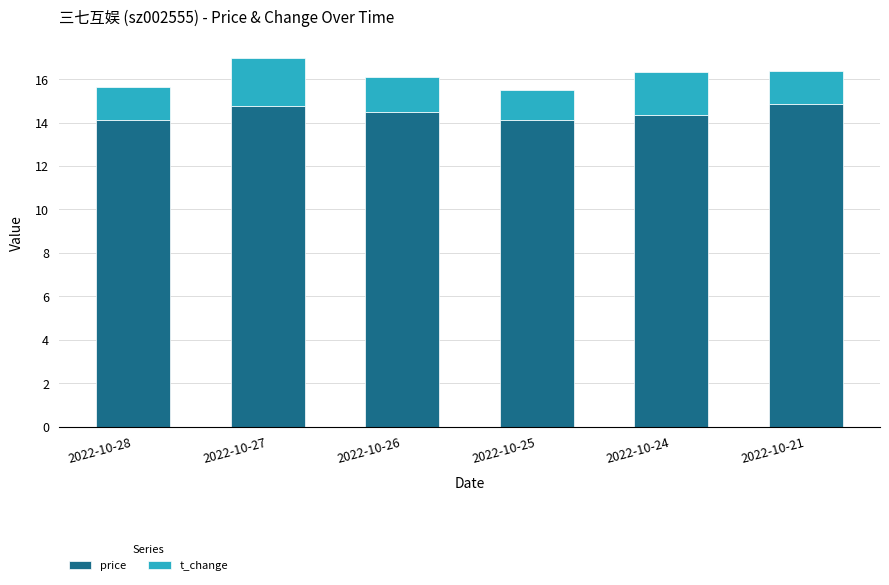

What is the maximum value for price?

14.9